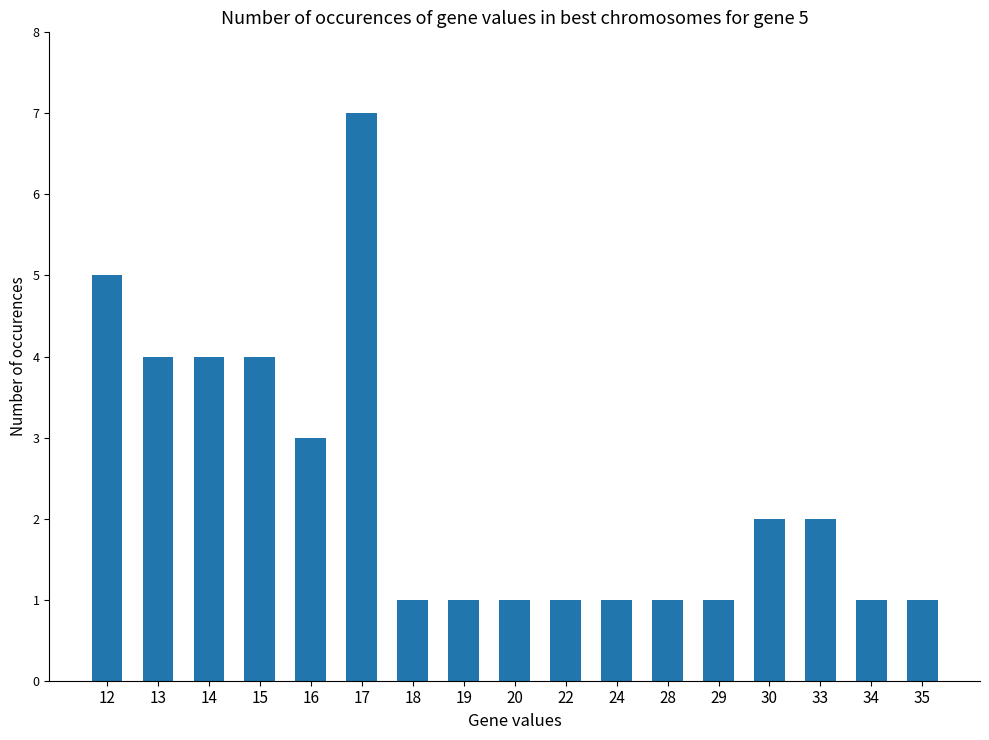

What is the ratio of the value at 30 to the value at 35?

2.0